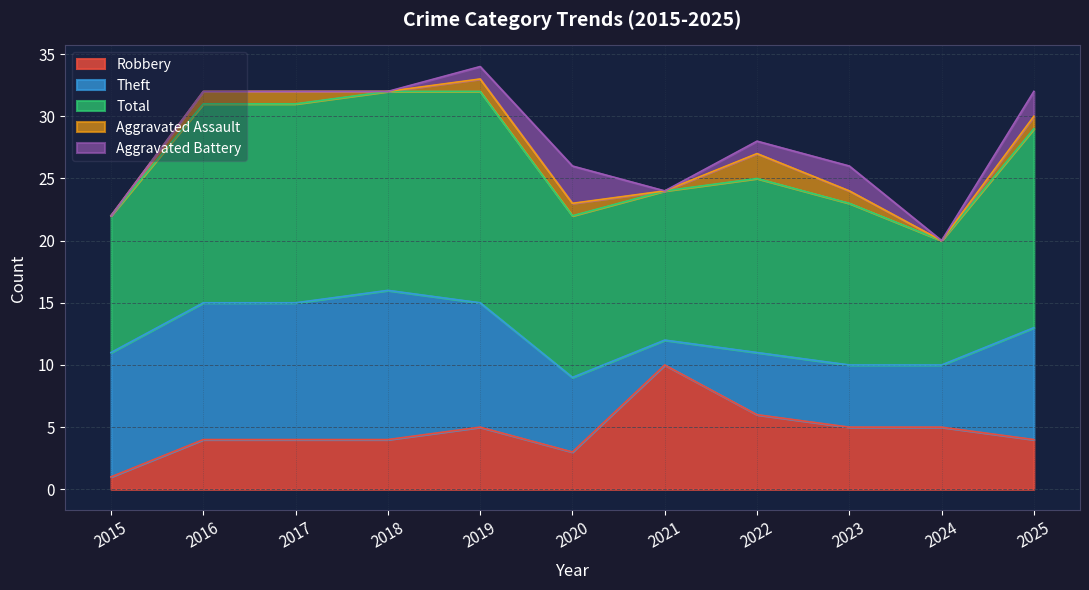

At how many categories does at least one series exceed 5?

11